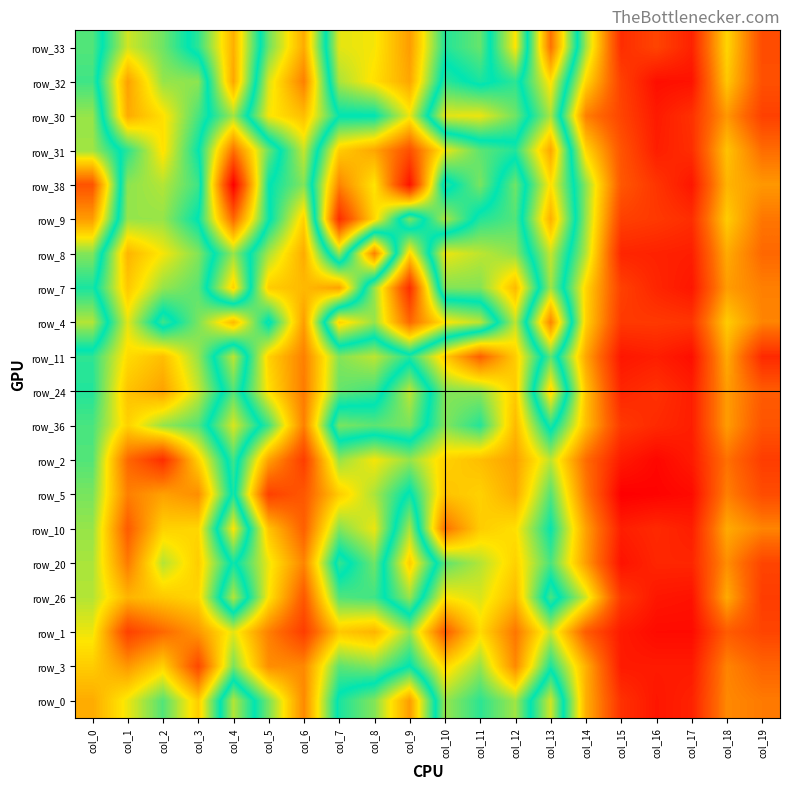

Is the value of row_2 at col_16 greater than the value of row_4 at col_16?

No